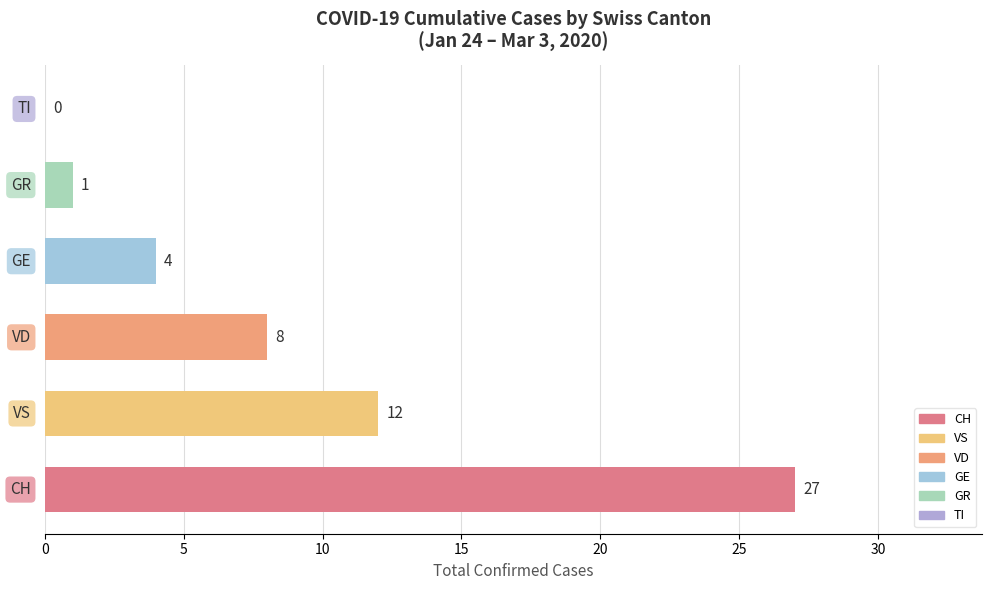

What is the sum of all values?

52